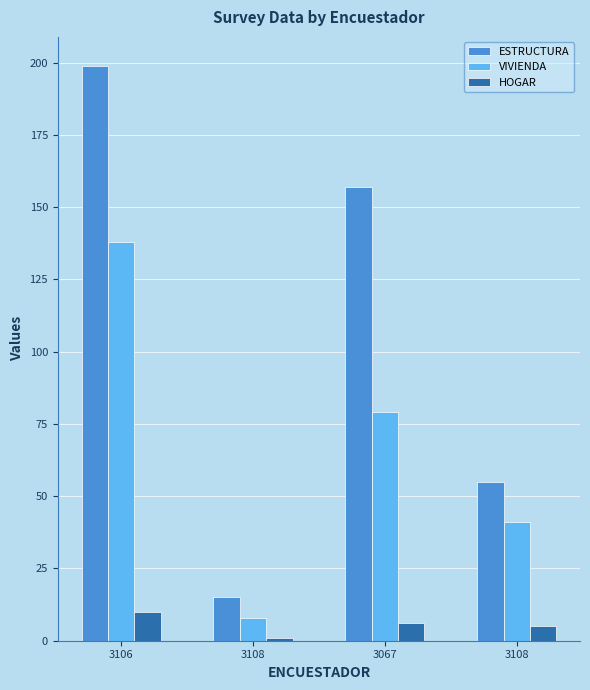

True or false: HOGAR has a value of 3 at 3067.

False